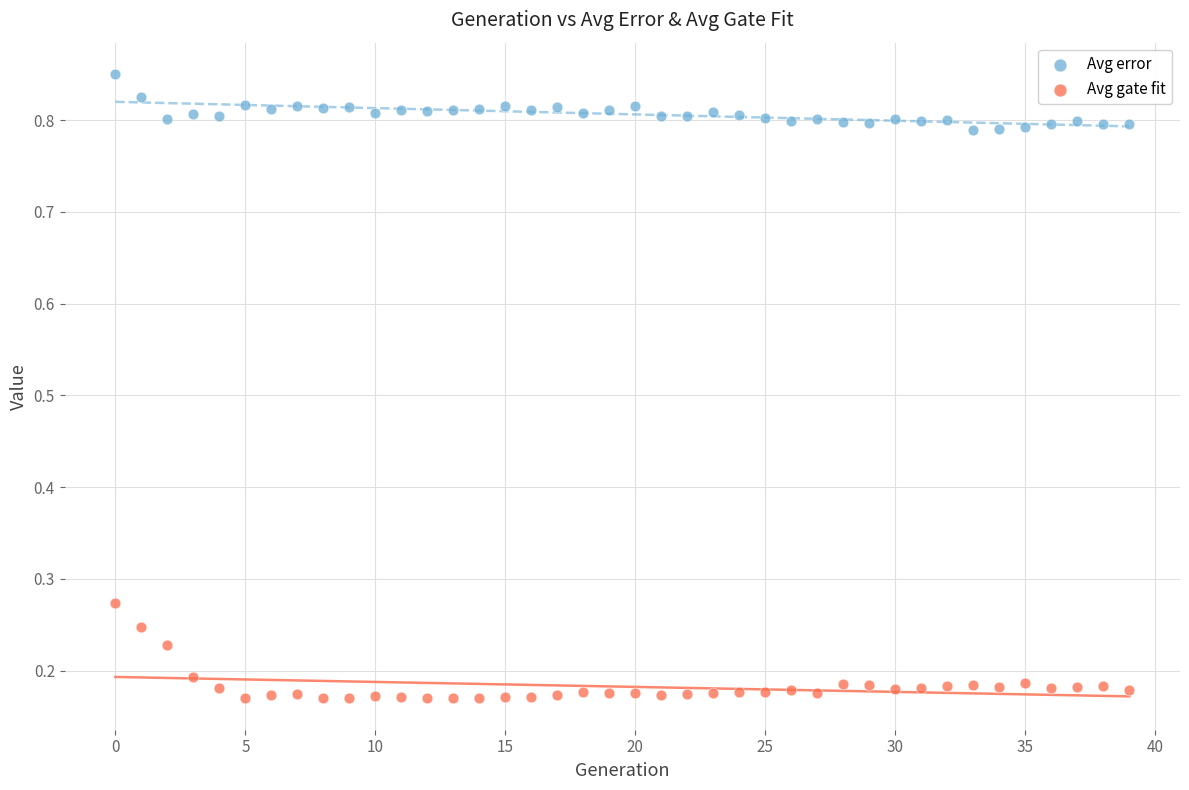

Across all data points, what is the range of Y values (max minus min)?

0.7